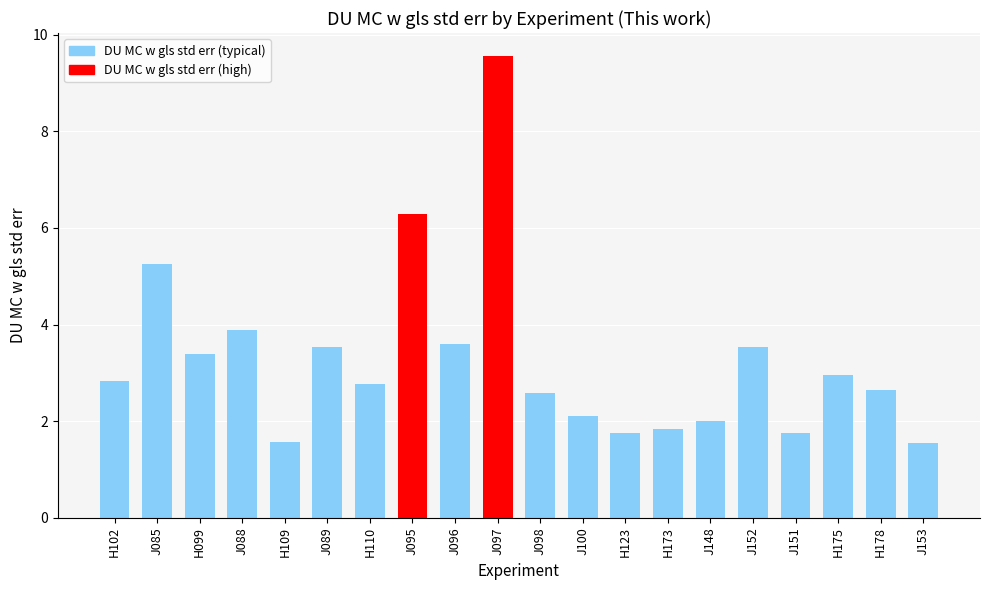

The value at J148 is 1.3. True or false?

False